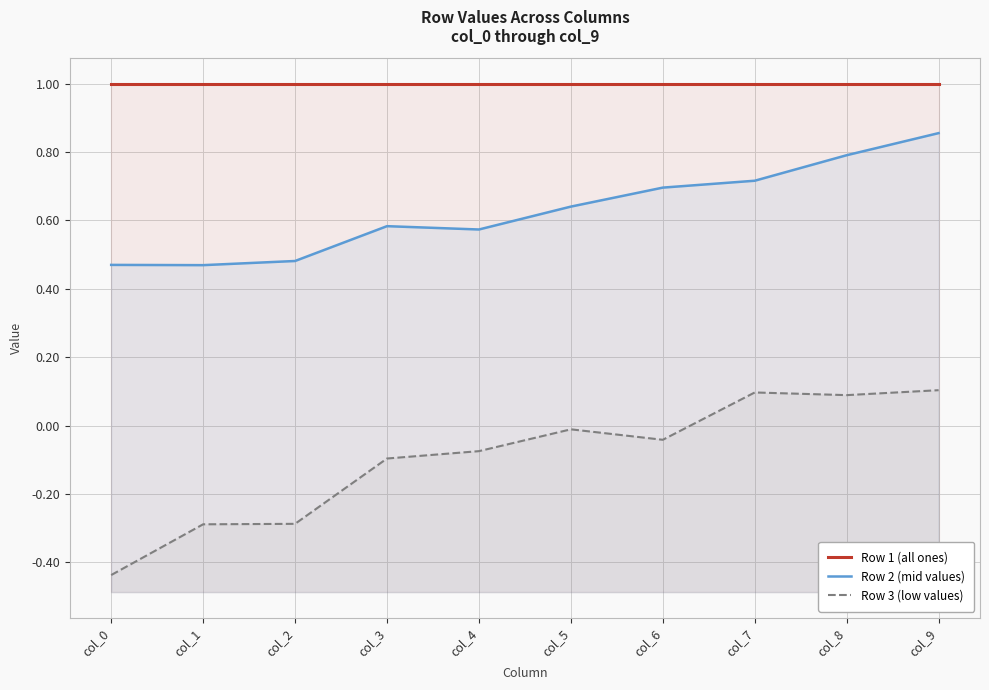

Which label corresponds to the smallest value in the chart?

col_0